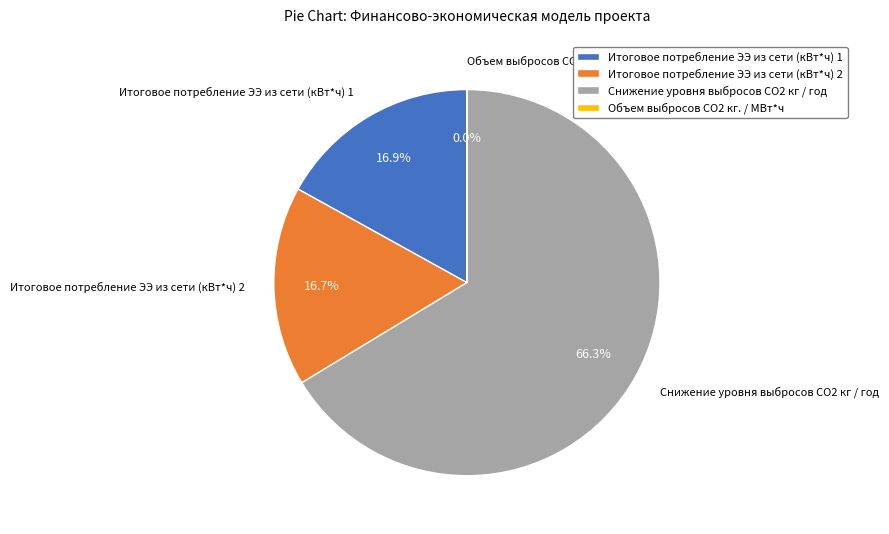

To the nearest percent, what is the average slice percentage?

25%